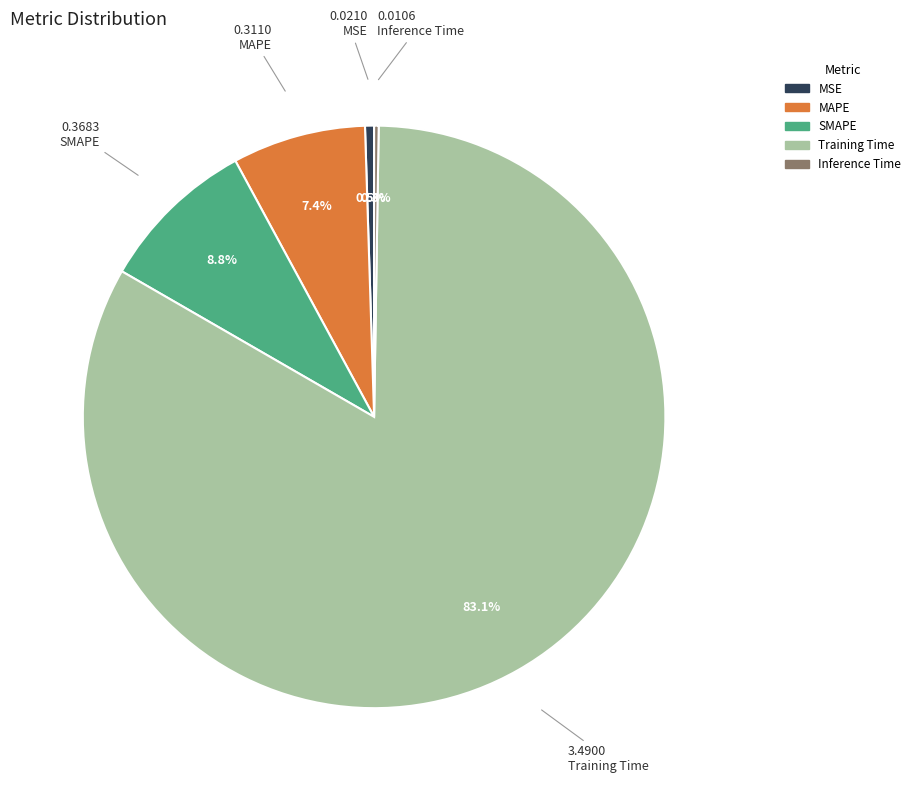

What percentage do MSE and MAPE together represent?

7.9%